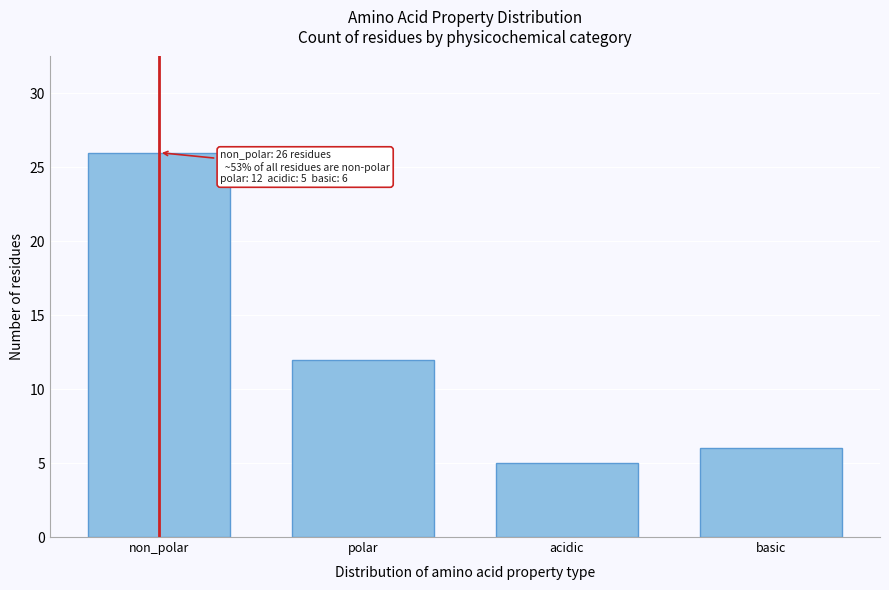

Reading left to right, transcribe all the data shown in this chart.

26	12	5	6